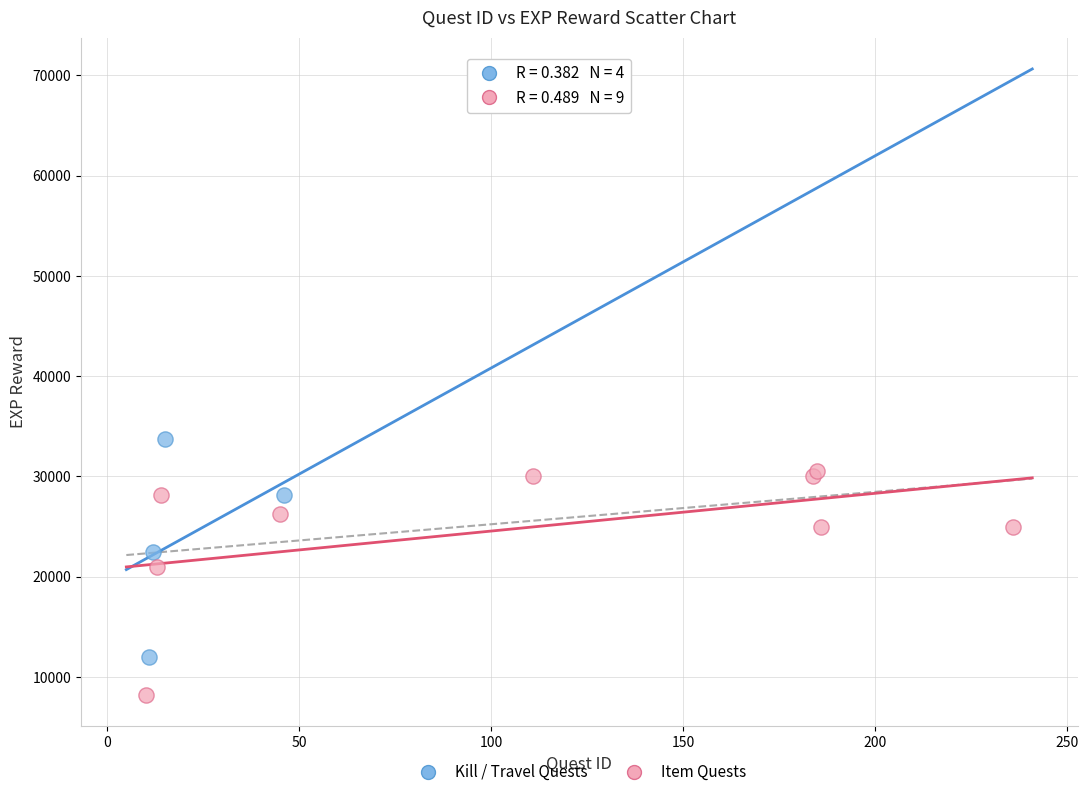

What are all the series names shown in the legend?

Kill / Travel Quests, Item Quests